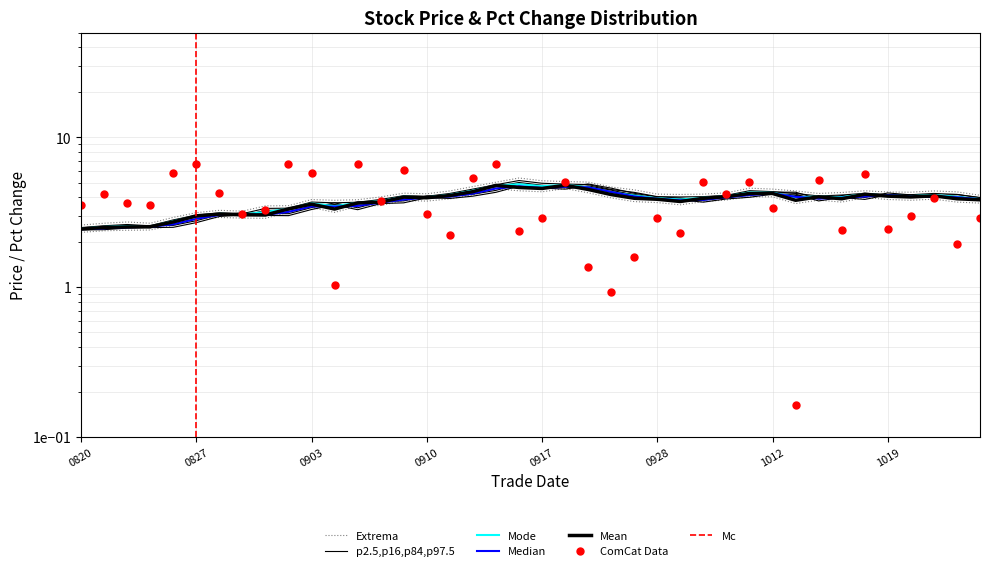

The value of pre_close at 20211021 is 1.2. True or false?

False